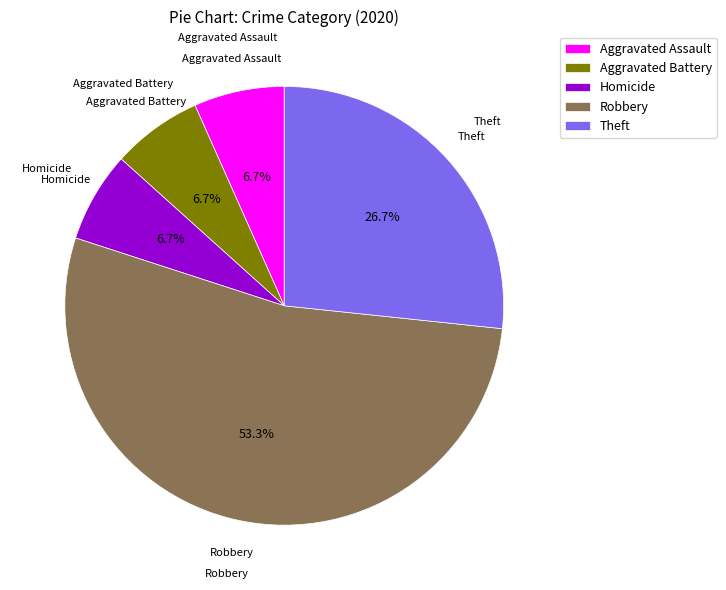

To the nearest percent, what is the combined percentage of Aggravated Assault and Robbery?

60%